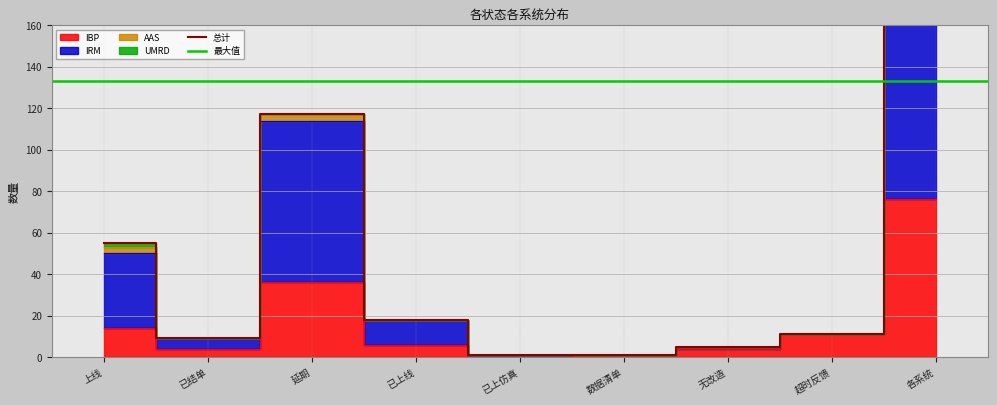

Which category has the highest value in the IRM series?

各系统